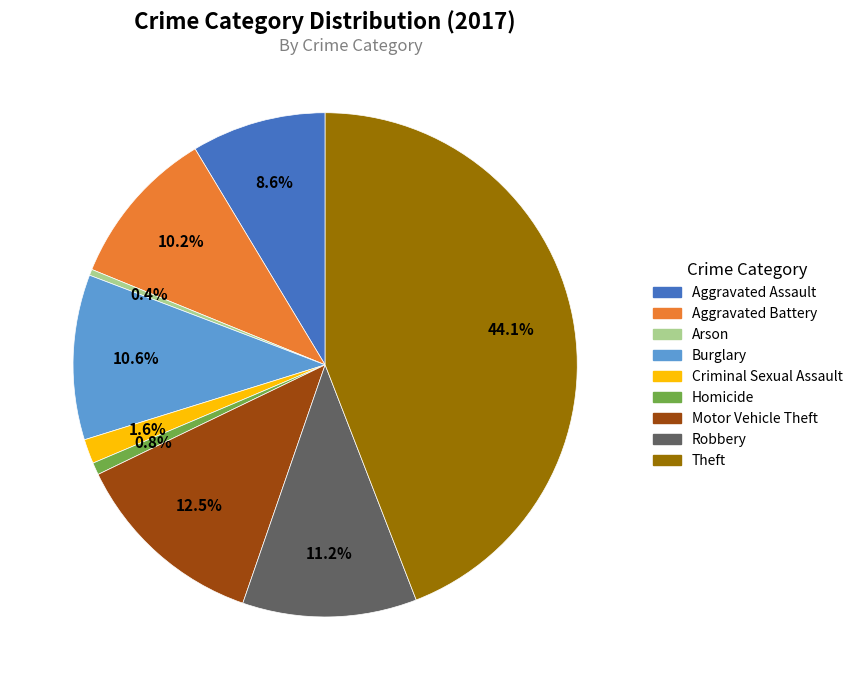

What portion of the pie excludes Aggravated Battery?

89.8%